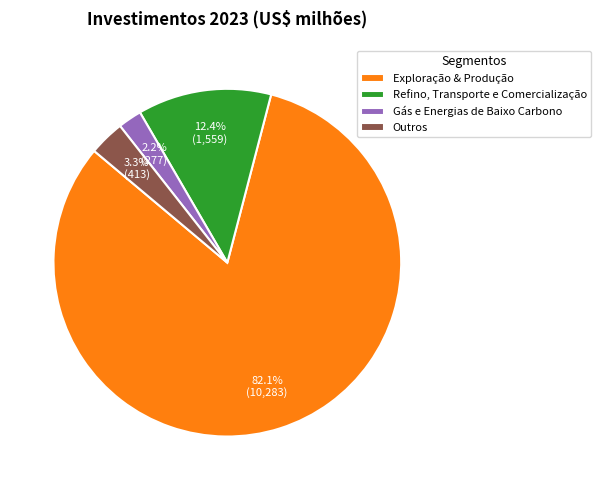

To the nearest percent, what is the combined percentage of Refino, Transporte e Comercialização and Exploração & Produção?

94%